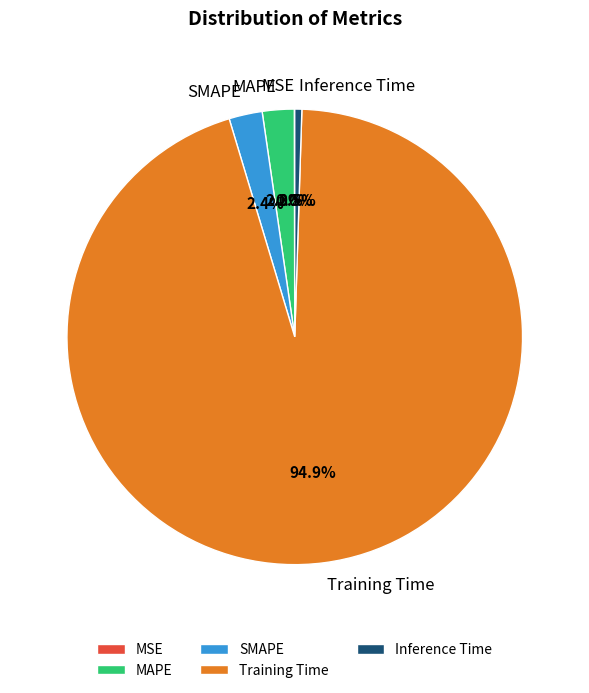

Between Inference Time and MAPE, which is larger?

MAPE